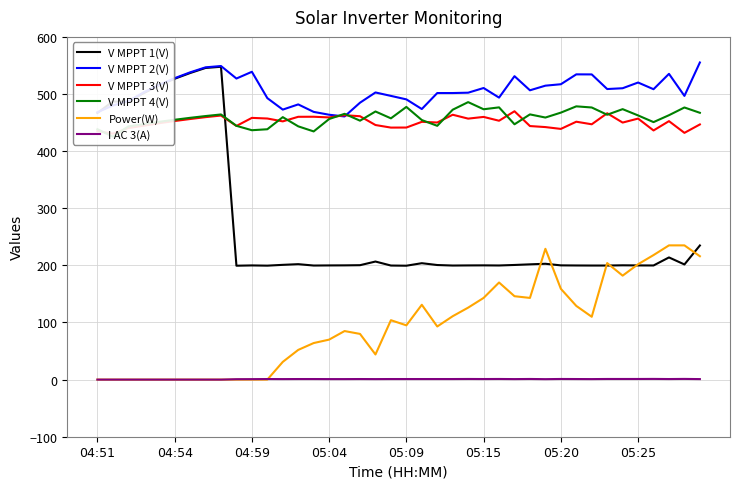

True or false: V MPPT 1(V) and I AC 3(A) cross at least once.

False